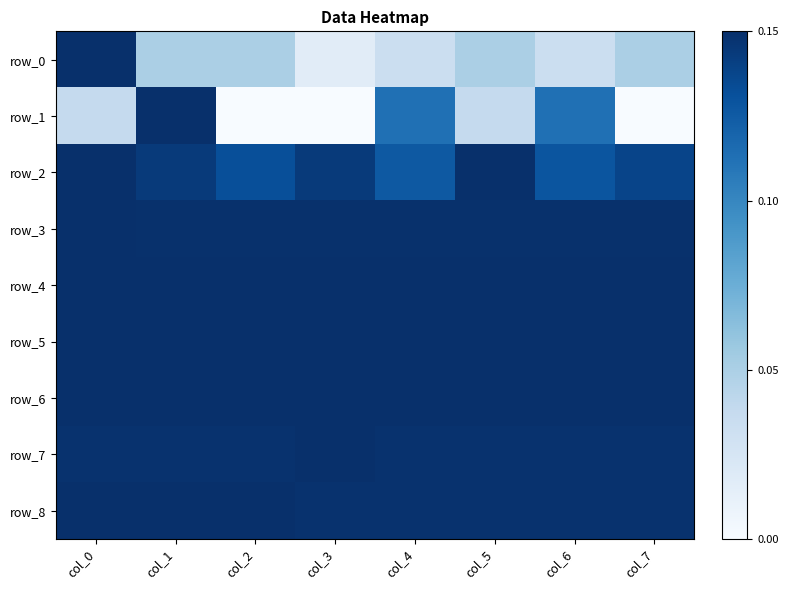

Which series changed the most between col_2 and col_4?

row_1